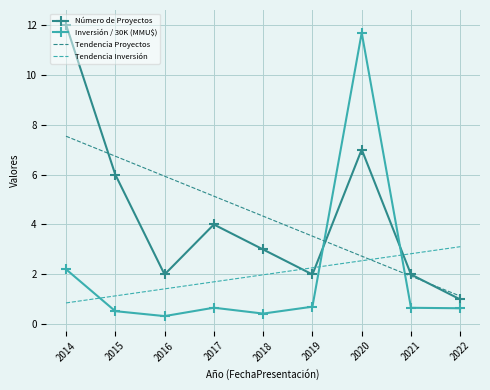

Where is Inversión / 30K (MMU$) nearest to the value 6?

2014